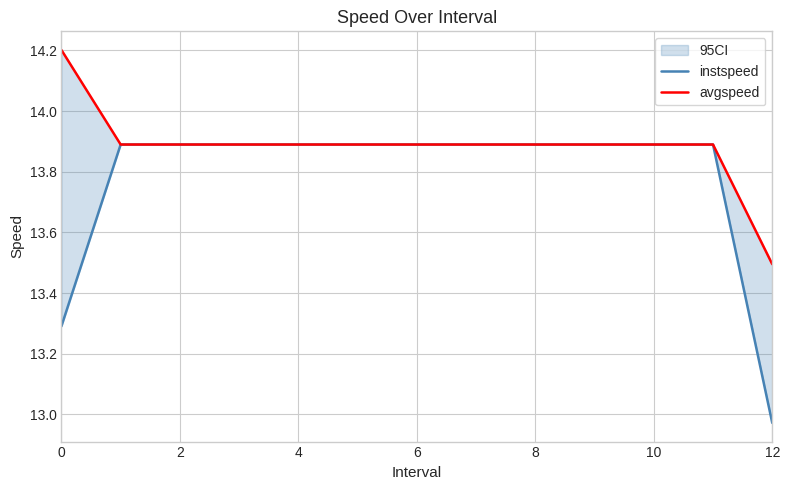

True or false: instspeed has more than 2 points higher than both neighbors.

False